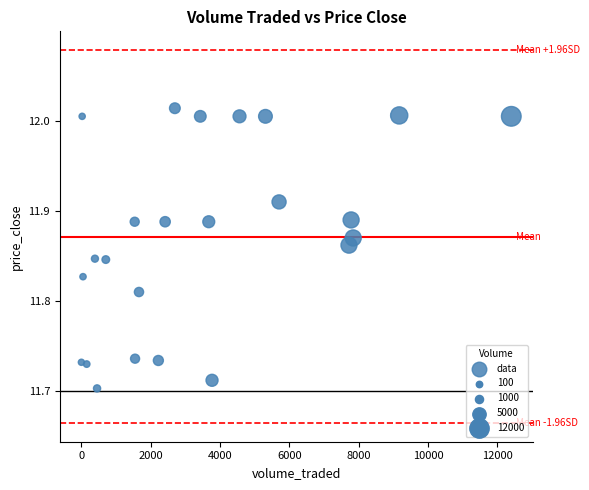

What is the range of Y values (max minus min)?

0.3